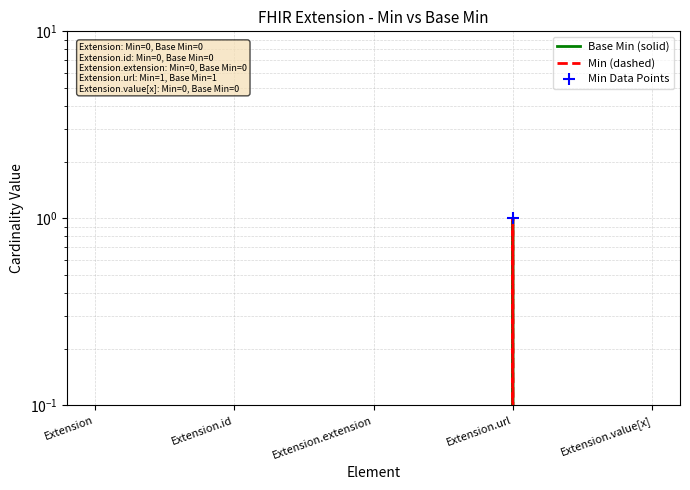

At how many categories does at least one series exceed 0?

1